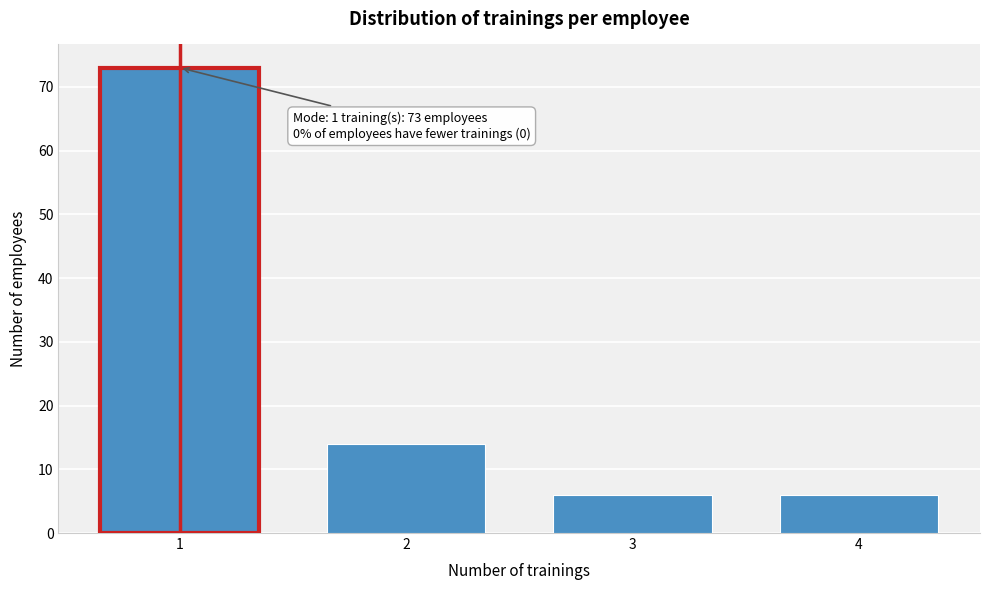

Reading left to right, what are all the values shown in this chart?

1=73	2=14	3=6	4=6